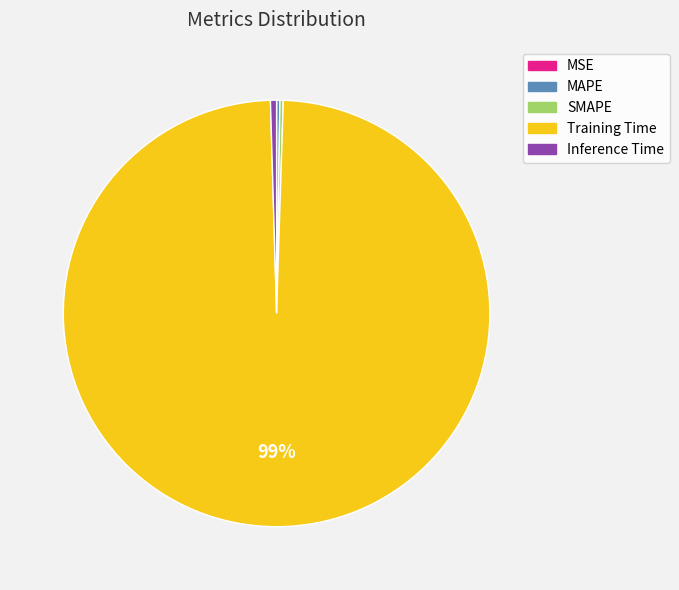

The Inference Time slice represents 0% of the pie. True or false?

True